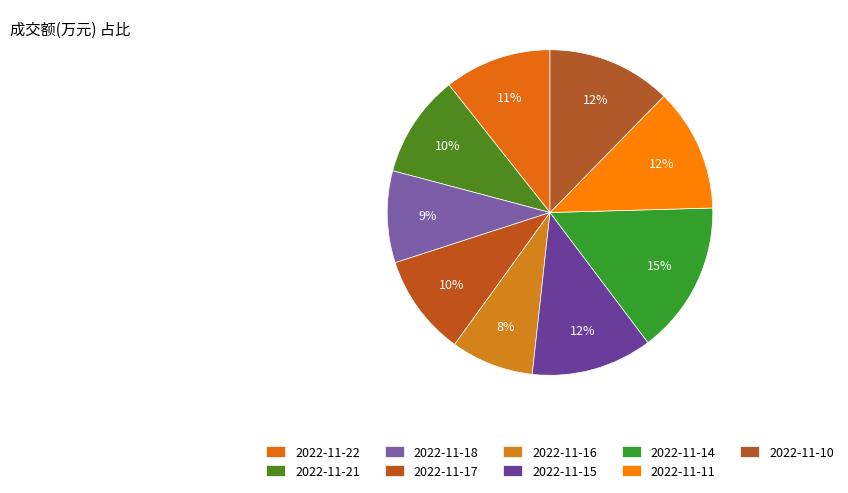

How many slices are in this pie chart?

9